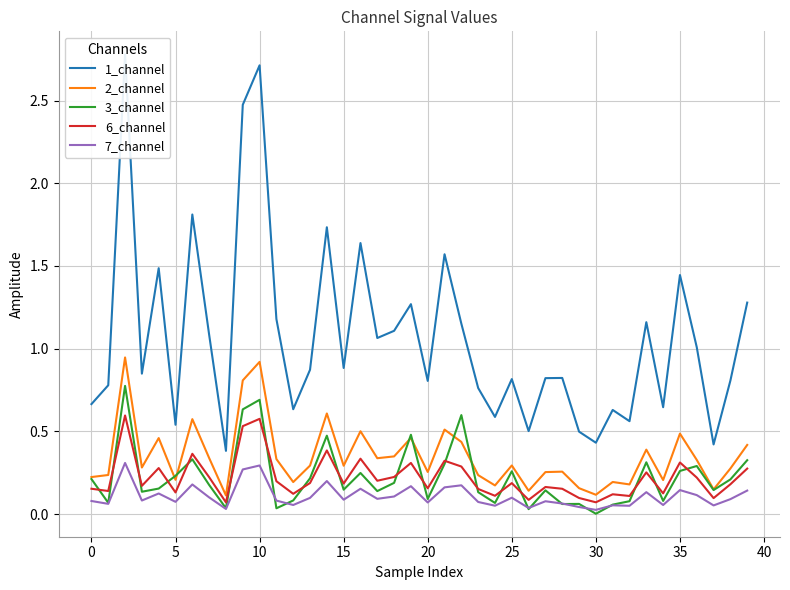

Does the chart display data point markers on the line(s)?

No